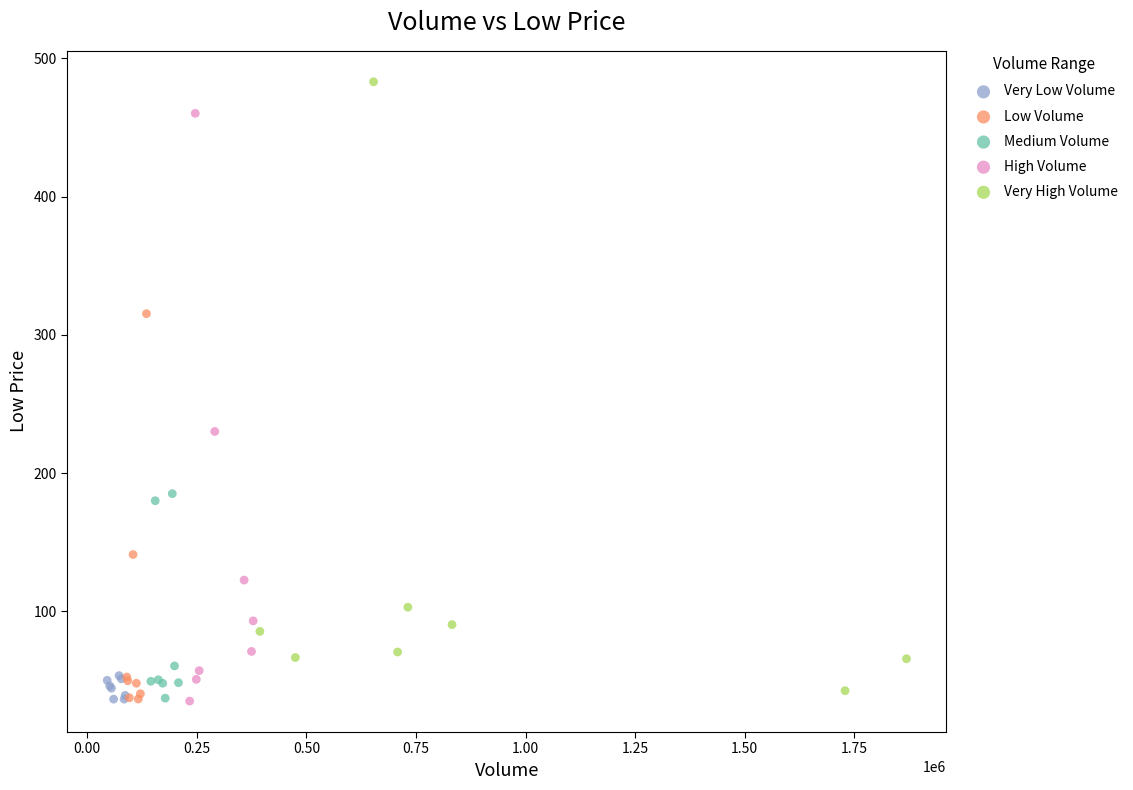

Which series contains the highest Y value?

Very High Volume